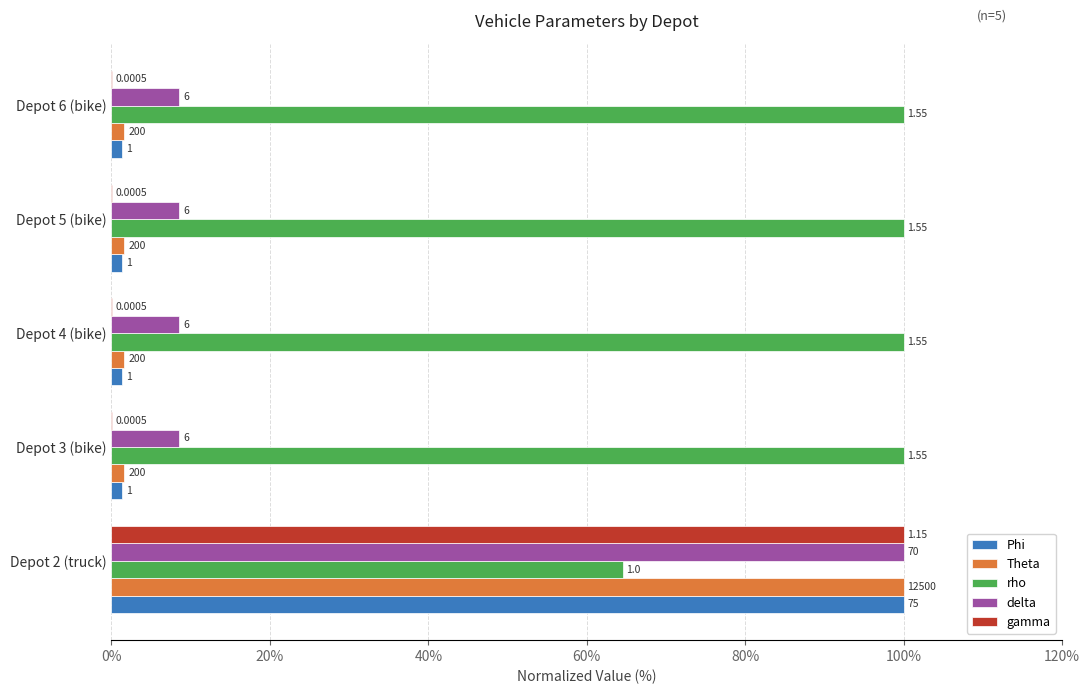

What are all the series names shown in the legend?

Phi, Theta, rho, delta, gamma